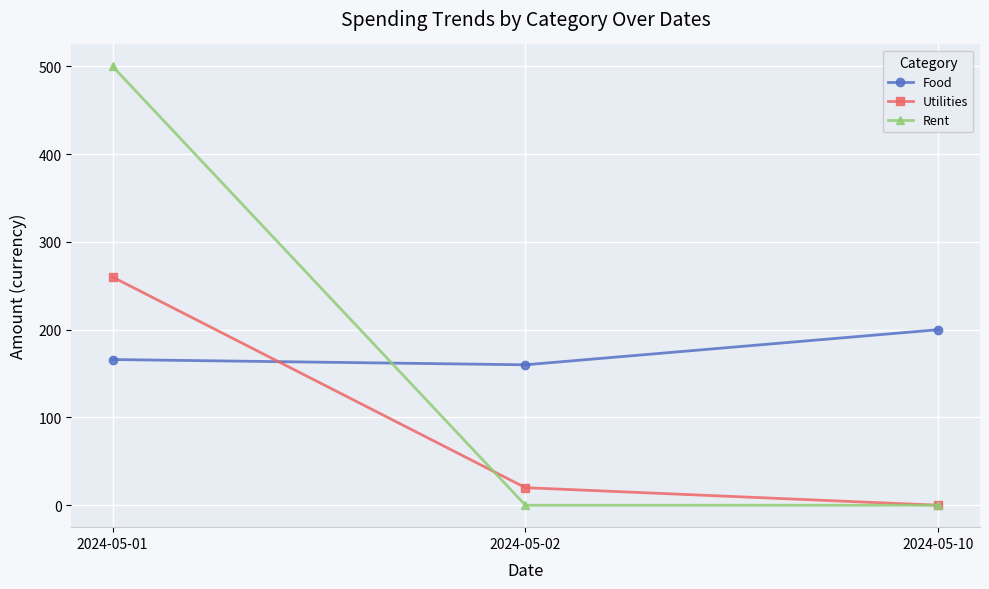

Between 2024-05-01 and 2024-05-10, which series saw the biggest shift?

Rent